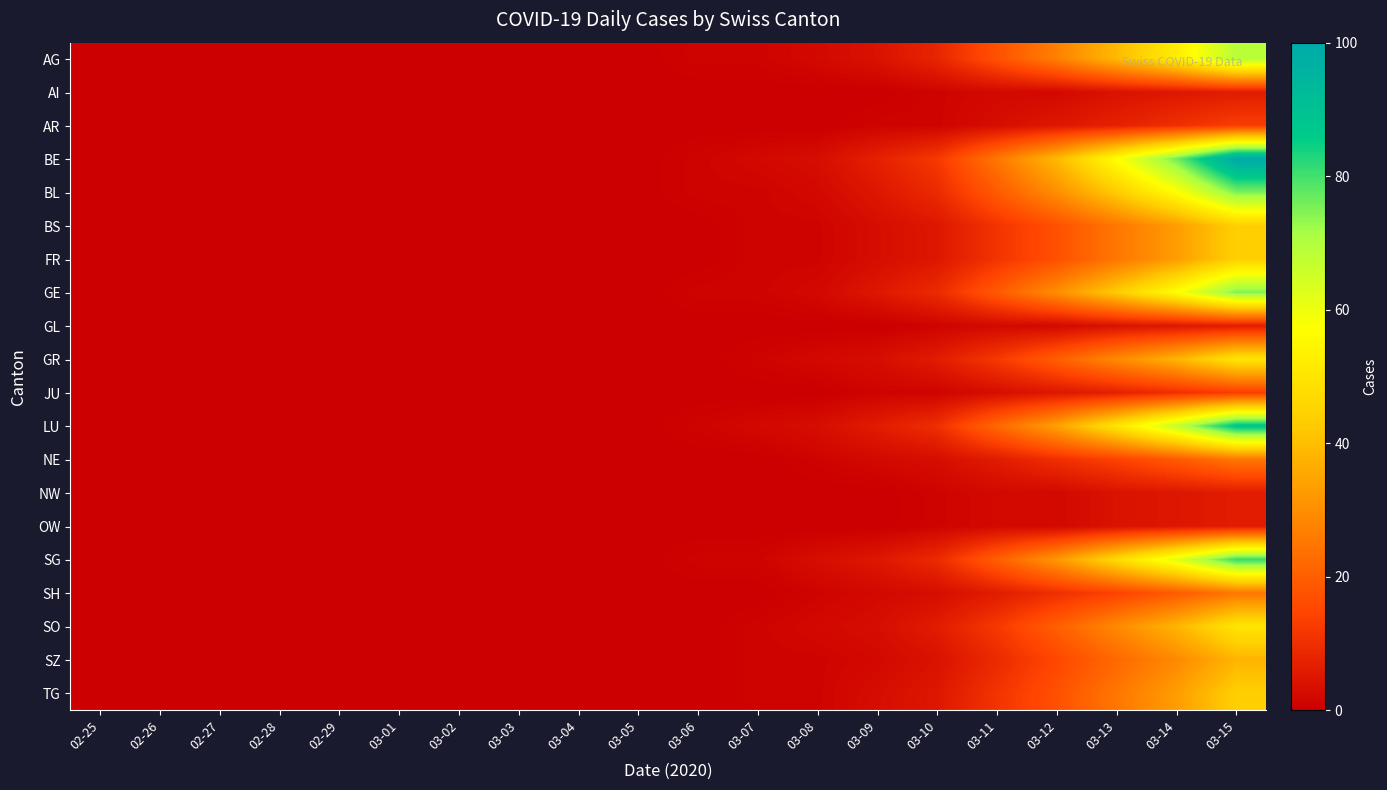

How many distinct data groups are displayed?

20